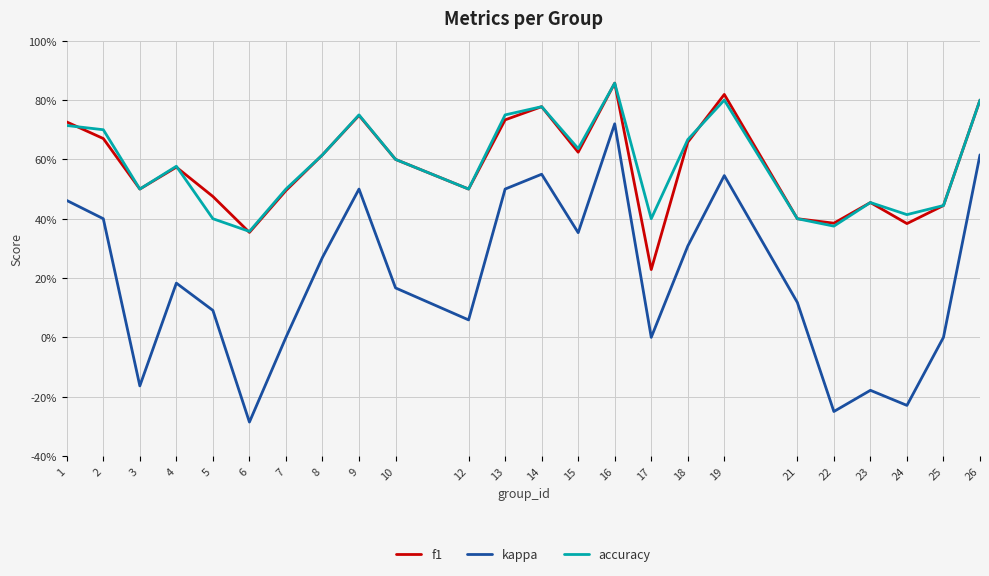

What is the difference between the f1 values at 12 and 18?

0.2